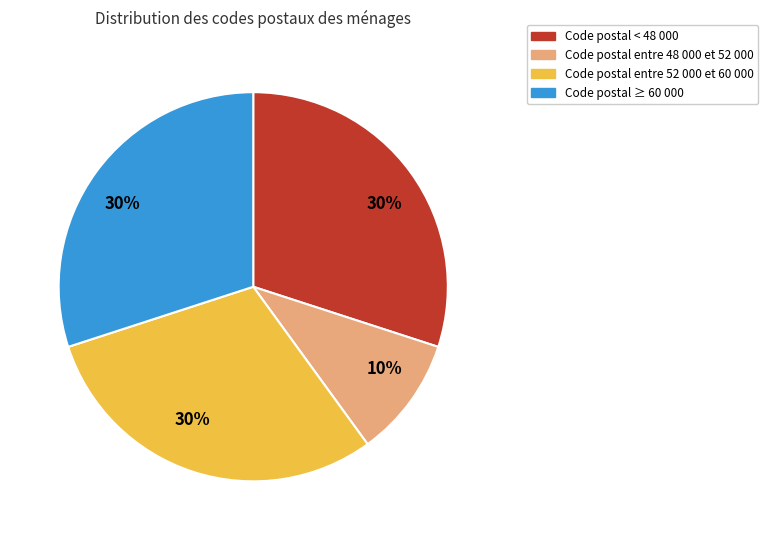

Is it true that Code postal ≥ 60 000 is 30% of the pie?

True